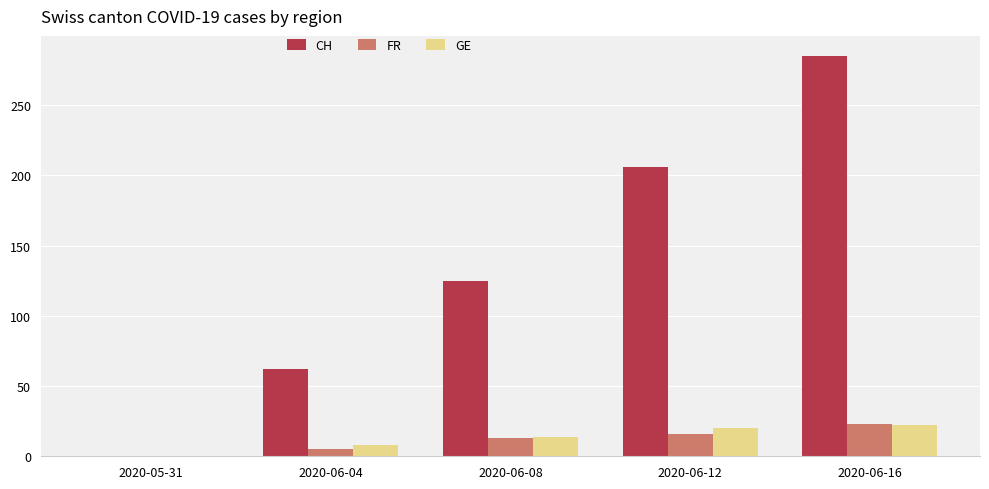

Which series has the largest total across all categories?

CH